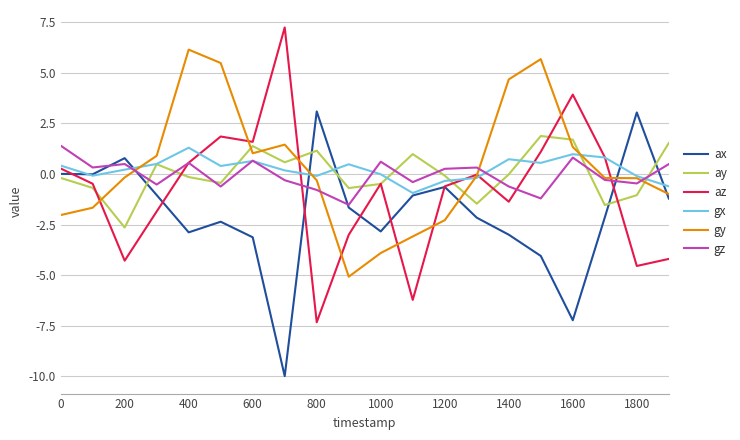

Does the chart display data point markers on the line(s)?

No